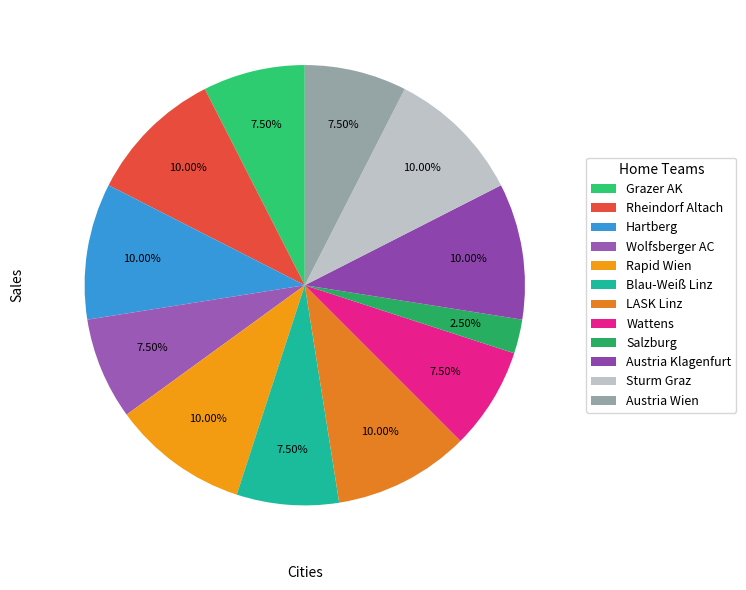

True or false: Wattens accounts for 22% of the total.

False